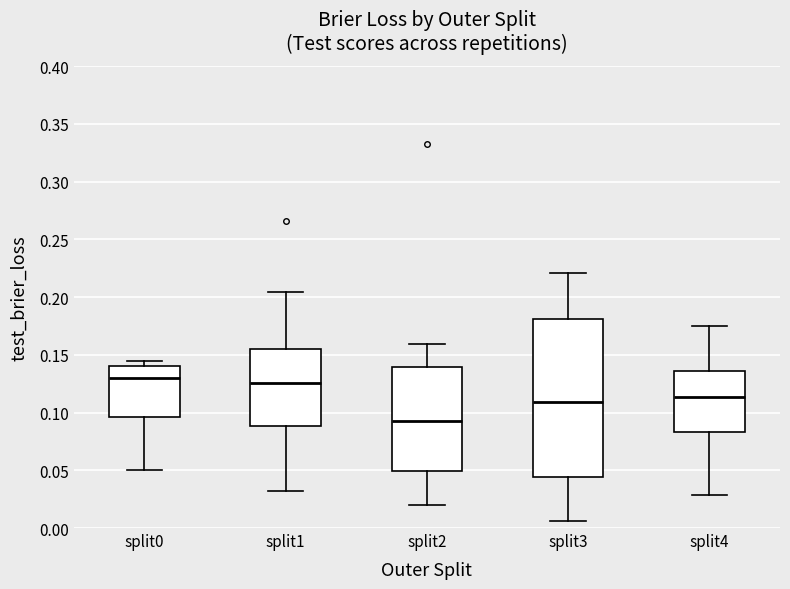

Where does the median line of the box for split0 sit on the y-axis? The values are not printed on the chart, so give them approximately, as read against the axis.

0.130